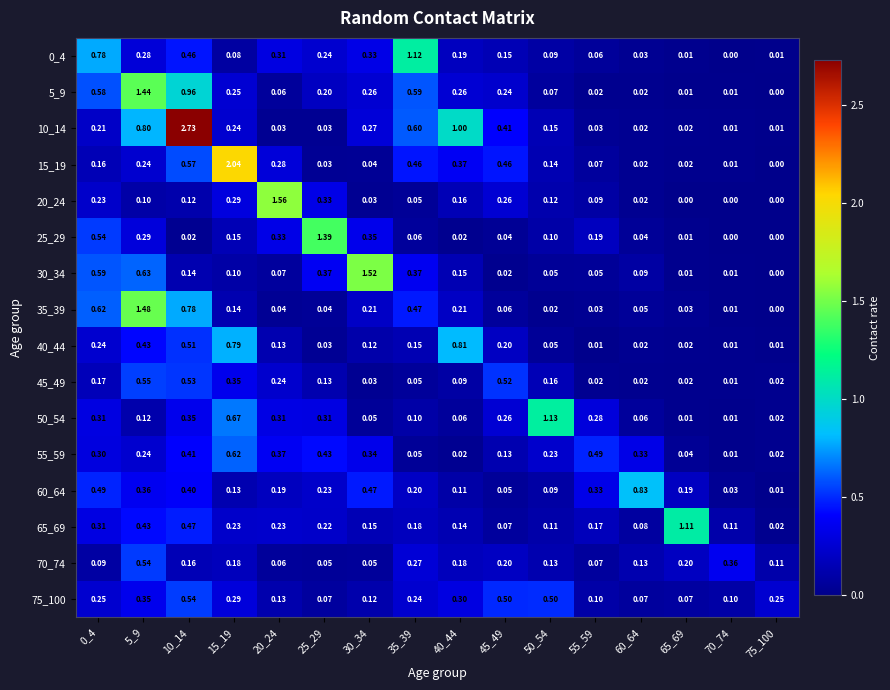

Is the value of 55_59 at 50_54 greater than the value of 30_34 at 0_4?

No